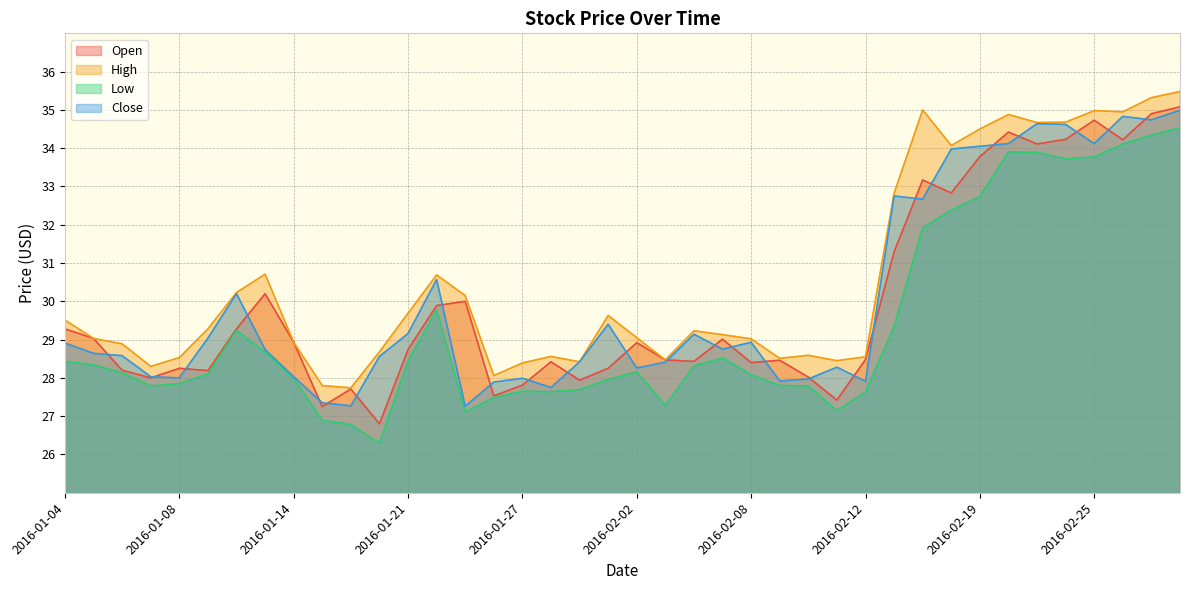

Reading left to right, list all the values displayed in this chart.

Open: 29.3	29.0	28.2	28.0	28.2	28.2	29.3	30.2	28.9	27.2	27.7	26.8	28.7	29.9	30.0	27.5	27.8	28.4	27.9	28.2	28.9	28.5	28.4	29.0	28.4	28.5	28.0	27.4	28.5	31.3	33.2	32.8	33.8	34.4	34.1	34.2	34.7	34.2	34.9	35.1
High: 29.5	29.0	28.9	28.3	28.5	29.3	30.2	30.7	28.9	27.8	27.7	28.7	29.7	30.7	30.1	28.1	28.4	28.6	28.4	29.6	29.0	28.5	29.2	29.1	29.0	28.5	28.6	28.5	28.5	32.8	35.0	34.1	34.5	34.9	34.7	34.7	35.0	35.0	35.3	35.5
Low: 28.4	28.3	28.1	27.8	27.9	28.1	29.2	28.7	28.0	26.9	26.8	26.3	28.4	29.8	27.1	27.5	27.6	27.6	27.7	28.0	28.2	27.3	28.3	28.5	28.1	27.8	27.8	27.1	27.6	29.3	31.9	32.4	32.7	33.9	33.9	33.7	33.8	34.1	34.3	34.5
Close: 28.9	28.6	28.6	28.0	28.0	29.0	30.2	28.7	28.0	27.4	27.3	28.6	29.2	30.6	27.3	27.9	28.0	27.8	28.4	29.4	28.3	28.4	29.1	28.8	28.9	27.9	28.0	28.3	27.9	32.8	32.7	34.0	34.0	34.1	34.6	34.6	34.1	34.8	34.7	35.0